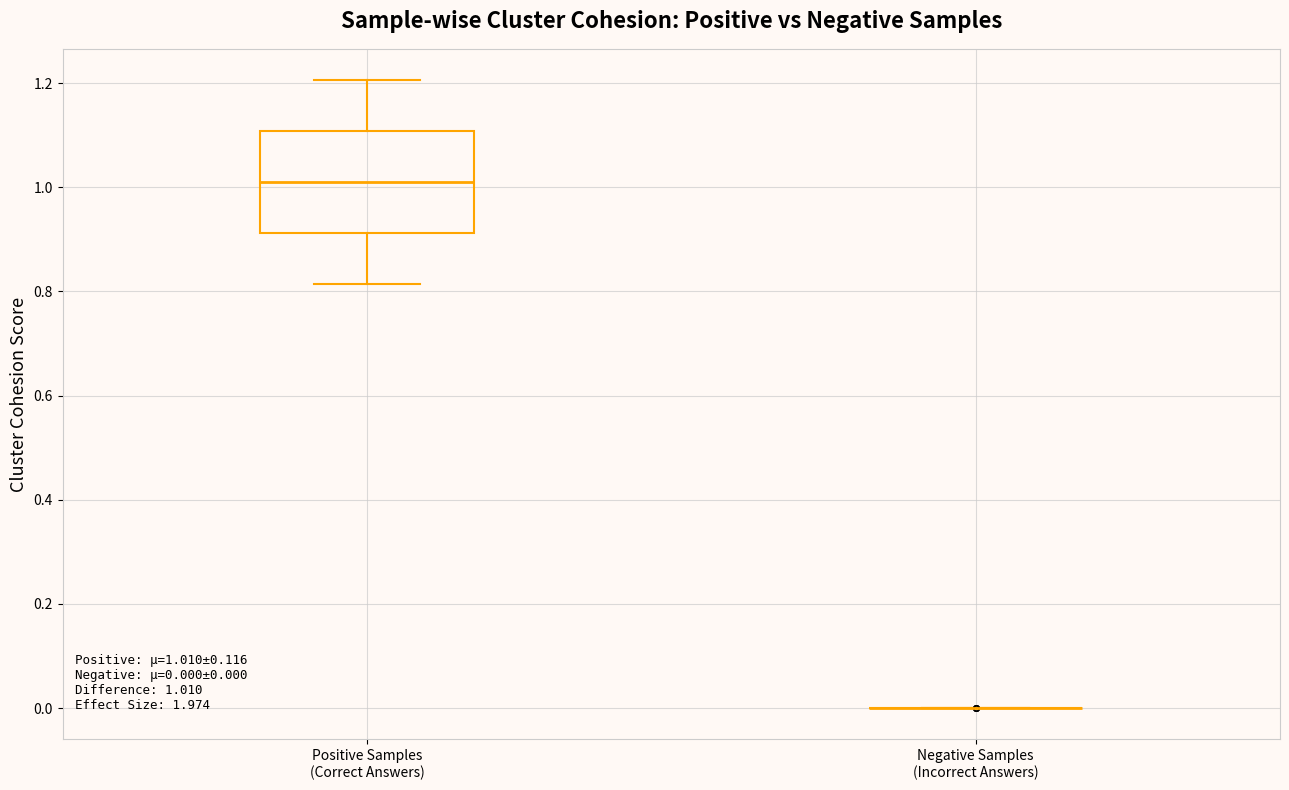

Comparing the boxes themselves (not the whiskers), which one is the tallest?

Positive Samples (Correct Answers)